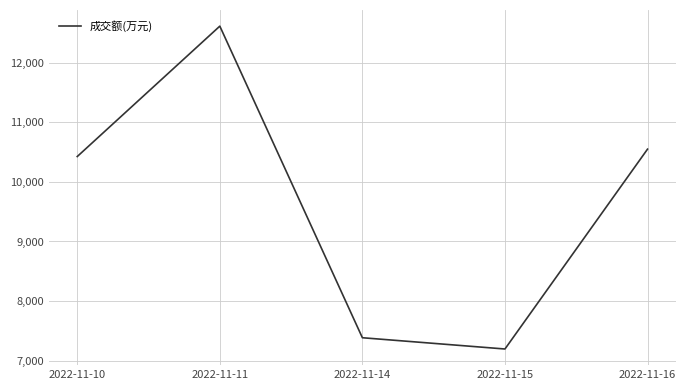

Reading left to right, extract all data points from this chart.

2022-11-10=10426	2022-11-11=12615	2022-11-14=7384	2022-11-15=7195	2022-11-16=10550